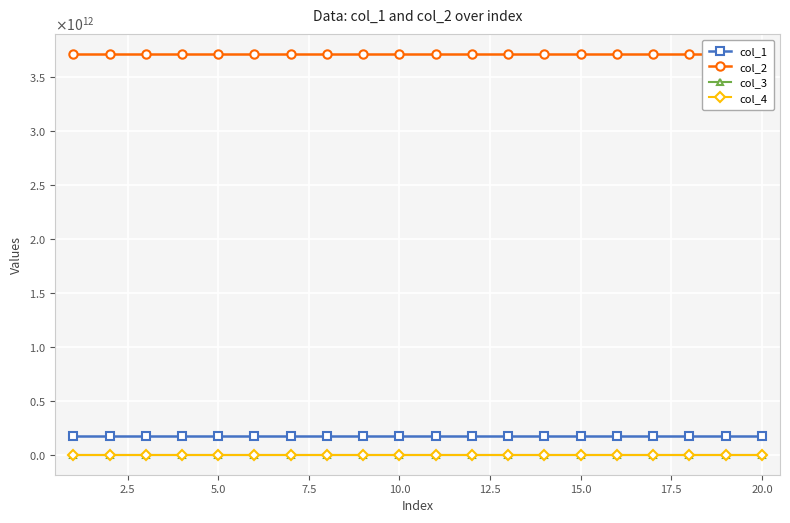

True or false: col_1 has more than 1 interior local peaks.

False